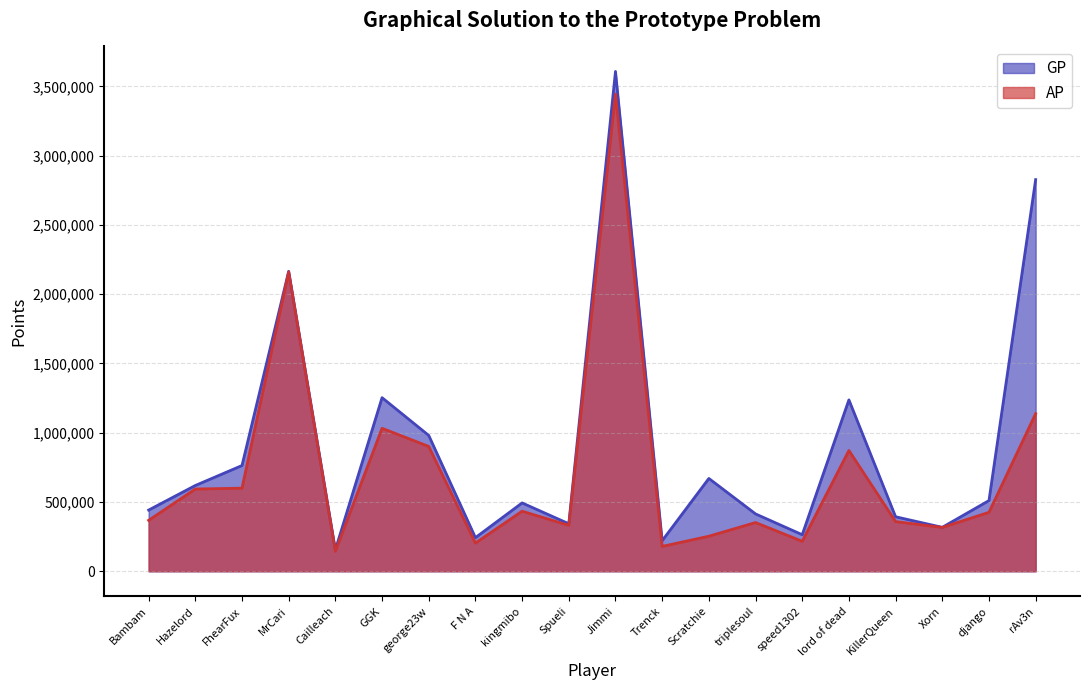

Rank the series by their maximum value, from highest to lowest.

GP, AP